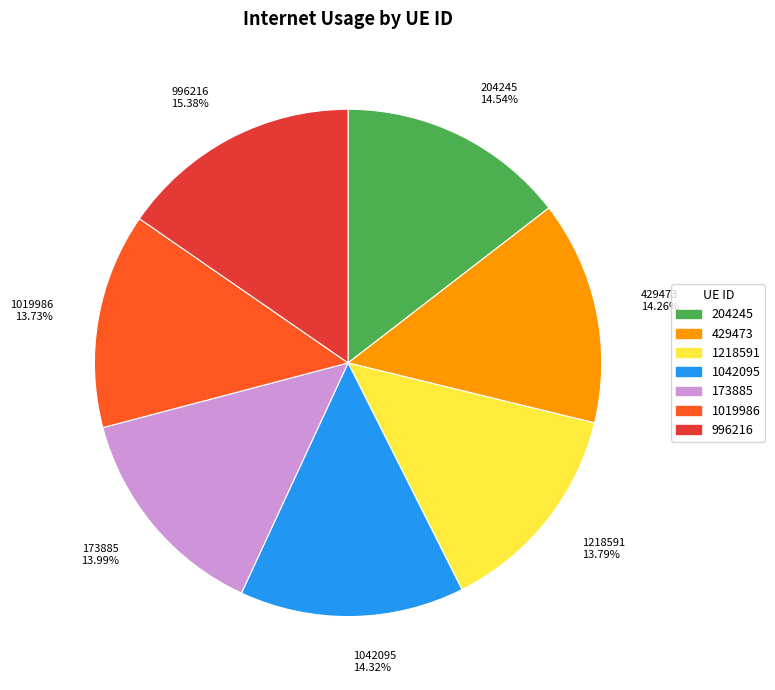

True or false: 1019986 accounts for 20% of the total.

False